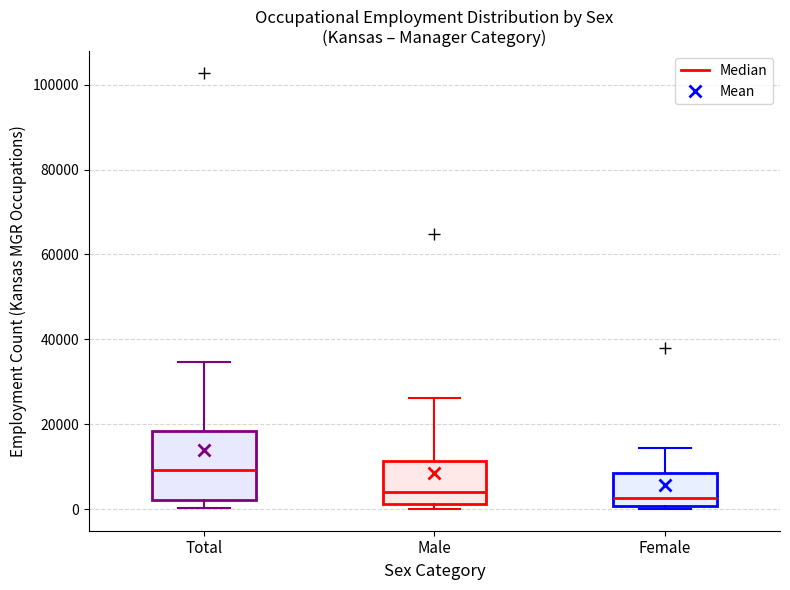

Where does the upper whisker of the box for Male end on the y-axis? The values are not printed on the chart, so give them approximately, as read against the axis.

26000